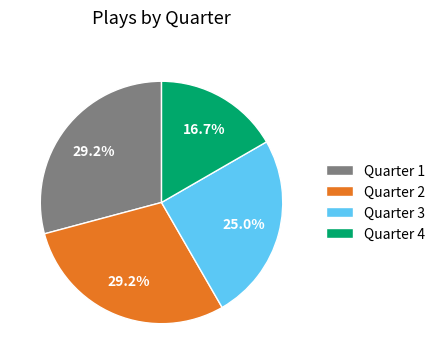

Which slice is the smallest?

Quarter 4